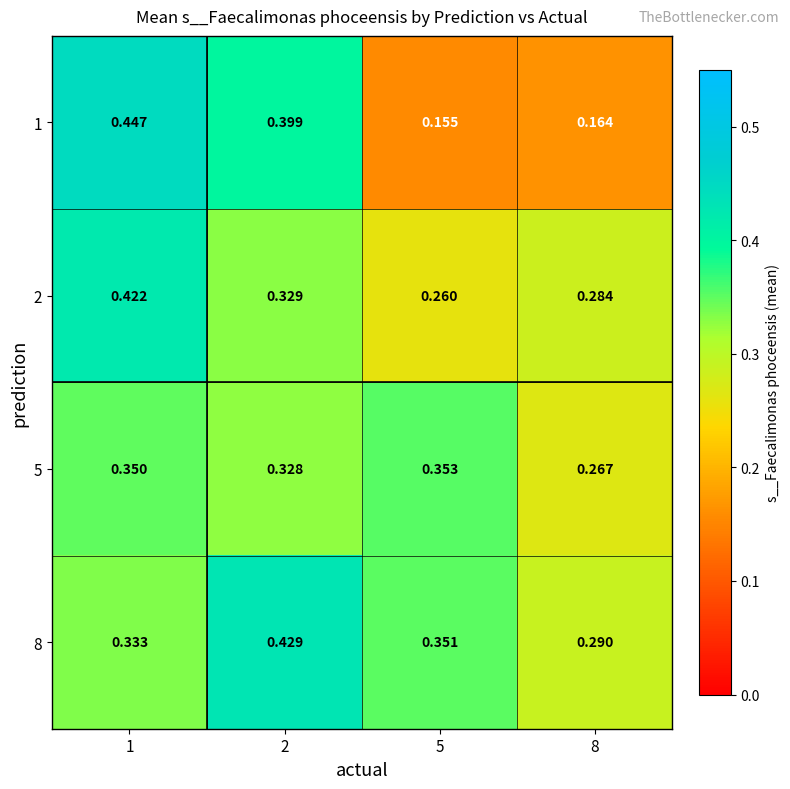

What is the total value across all series at 8?

1.0